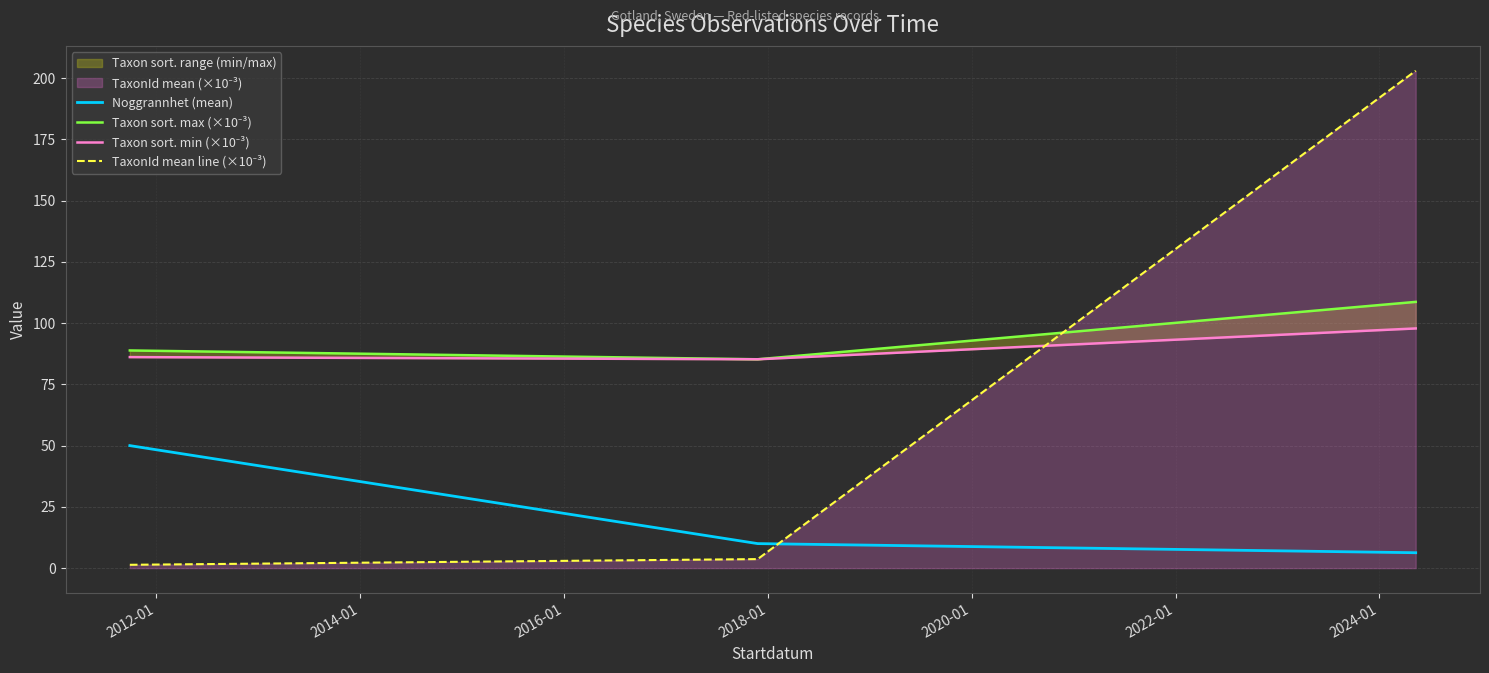

Reading left to right, what are all the values shown in this chart?

Noggrannhet (mean): 50.0	10.0	6.3
Taxon sort. max (×10⁻³): 88.8	85.2	108.7
Taxon sort. min (×10⁻³): 86.1	85.2	97.8
TaxonId mean line (×10⁻³): 1.3	3.7	203.0